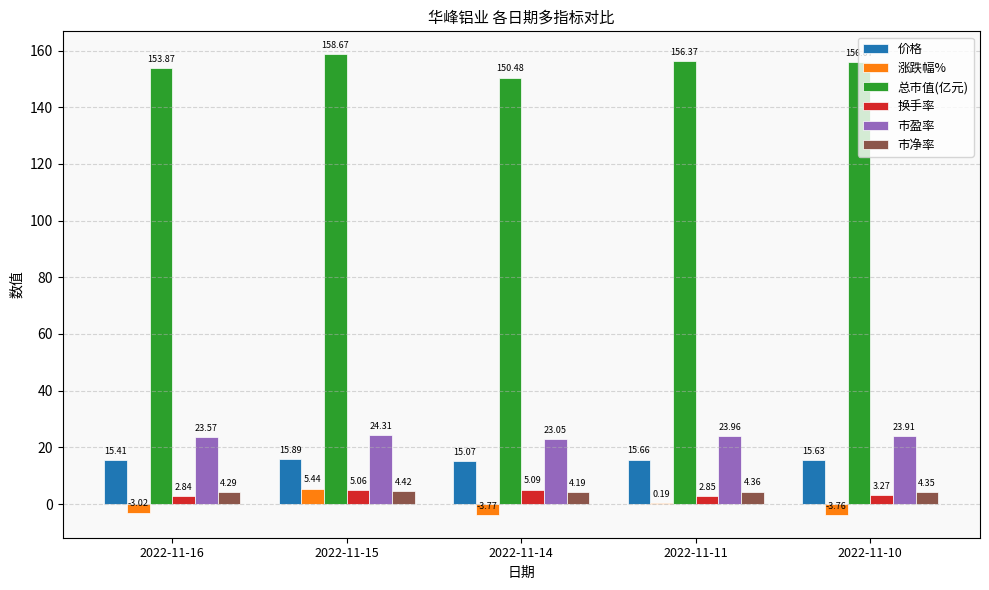

True or false: 市净率 has a value of 4.4 at 2022-11-15.

True